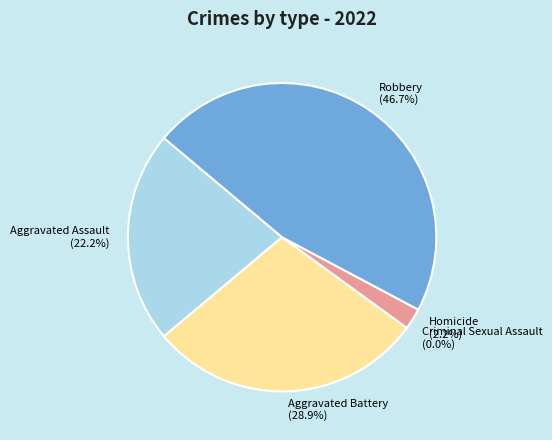

How many slices are in this pie chart?

5